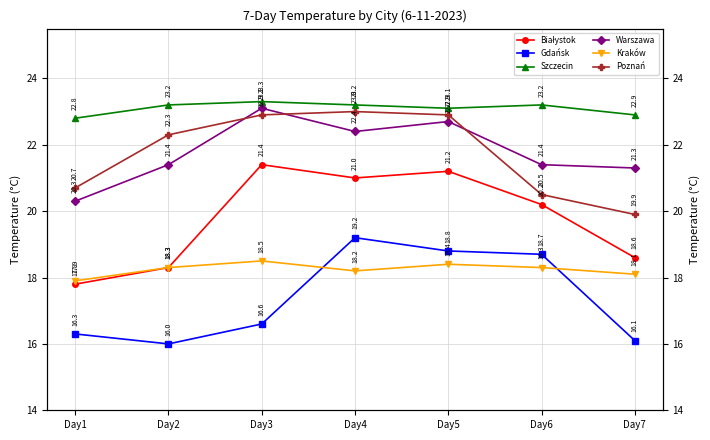

Rank the series by their maximum value, from lowest to highest.

Kraków, Gdańsk, Białystok, Poznań, Warszawa, Szczecin